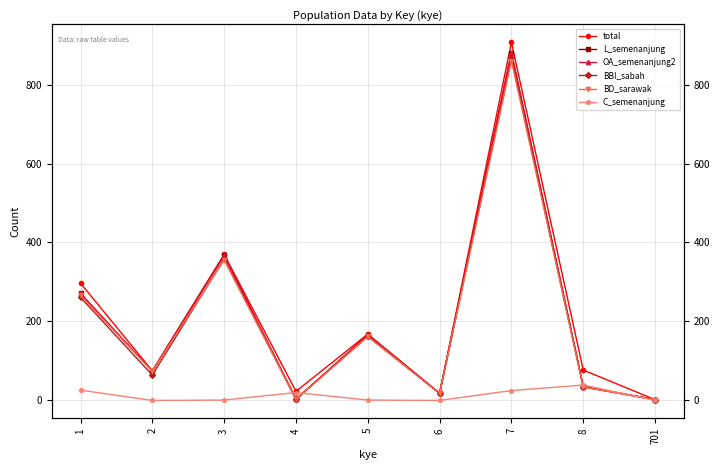

How many data points in BBI_sabah are less than 64?

4